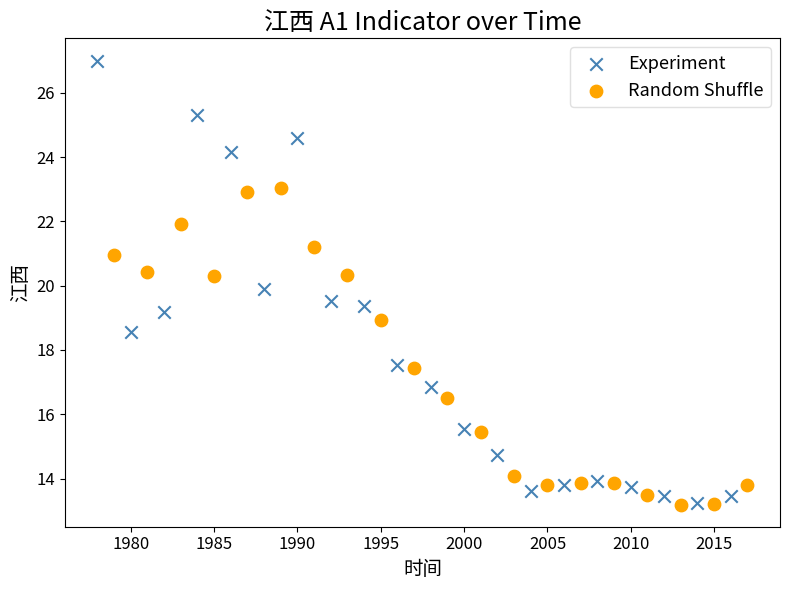

Which series contains the highest Y value?

Experiment